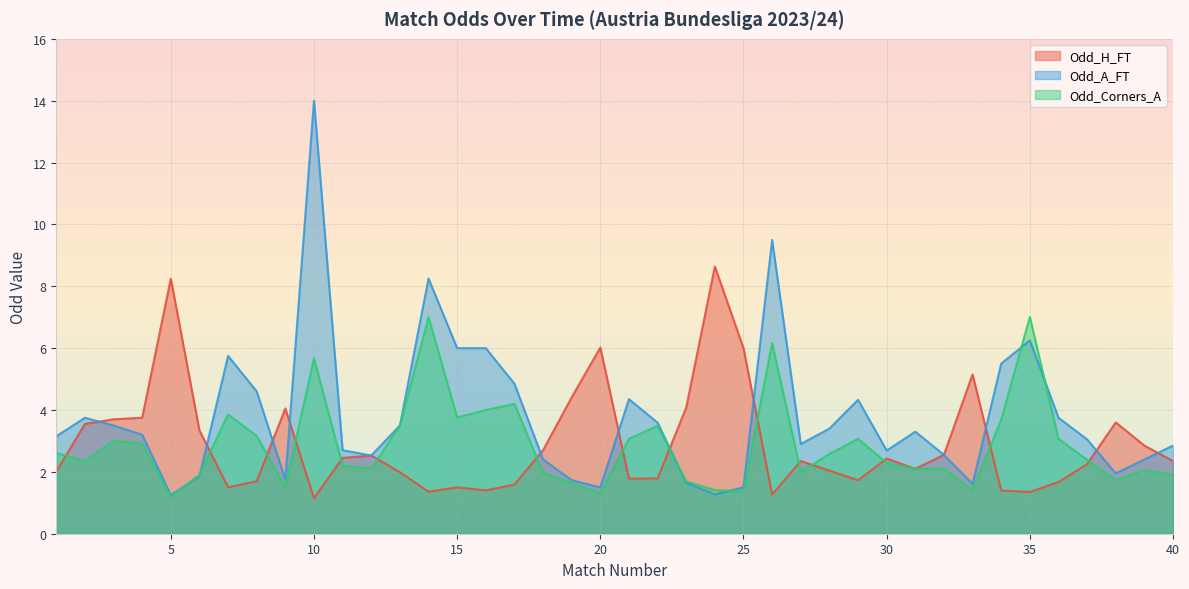

What is the spread (max minus min) of values at 29?

2.6